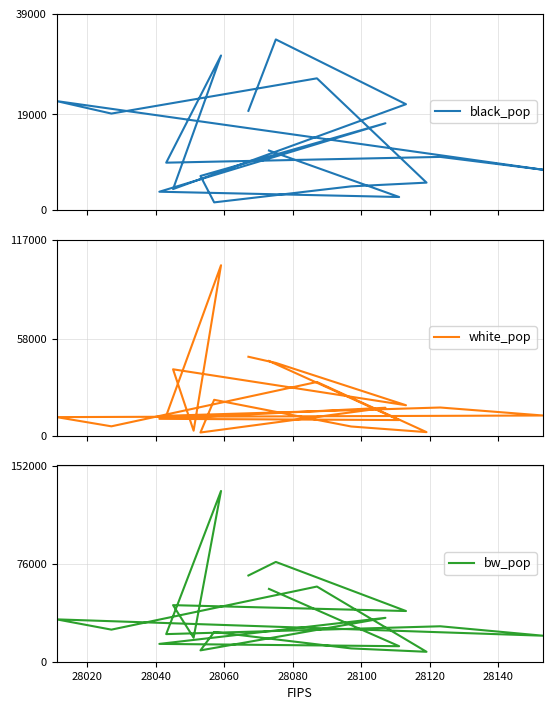

Rank the series by their maximum value, from highest to lowest.

bw_pop, white_pop, black_pop